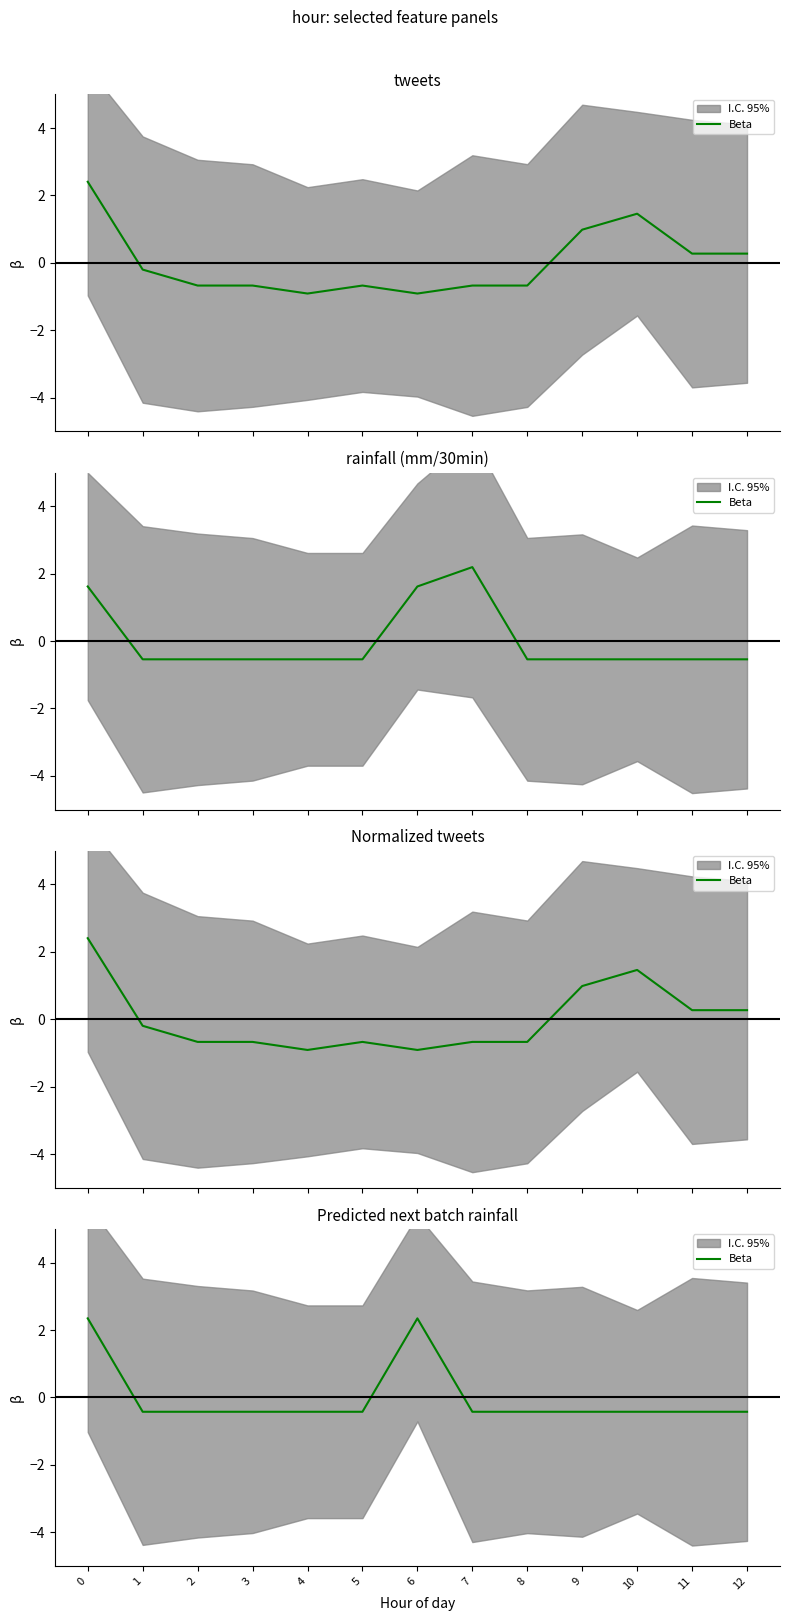

Which has a higher value, 7 or 6?

6